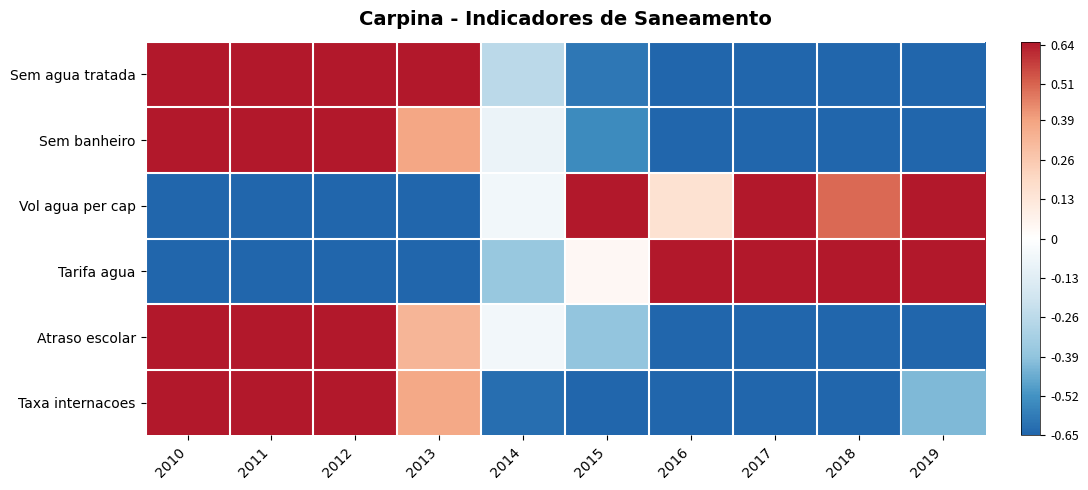

At which category is the sum across all series the highest?

2010